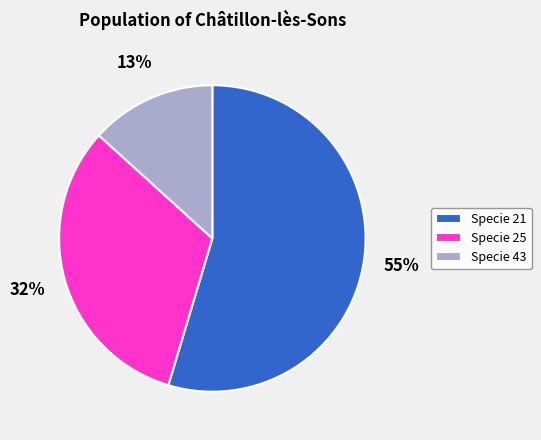

Between Specie 43 and Specie 21, which is larger?

Specie 21